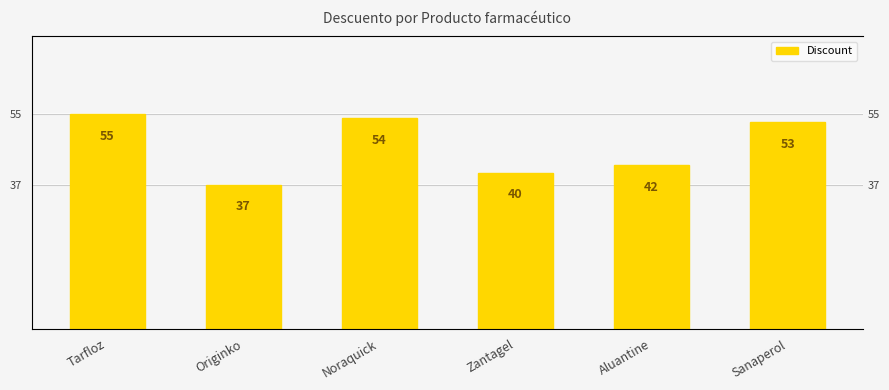

What is the difference between the values at Originko and Tarfloz?

18